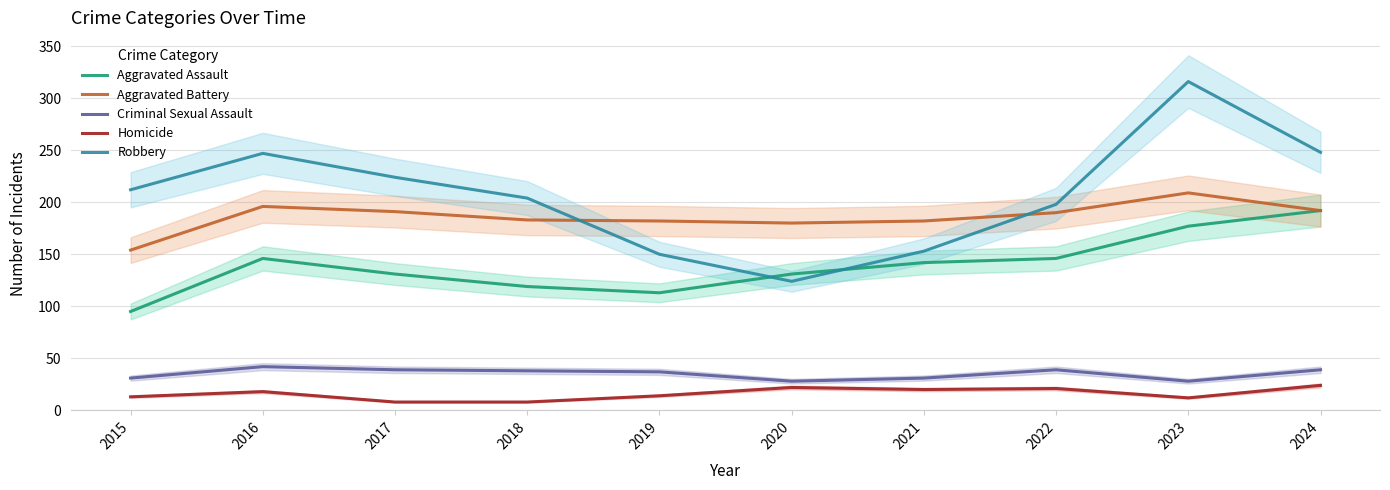

Which series has the largest range (max minus min)?

Robbery